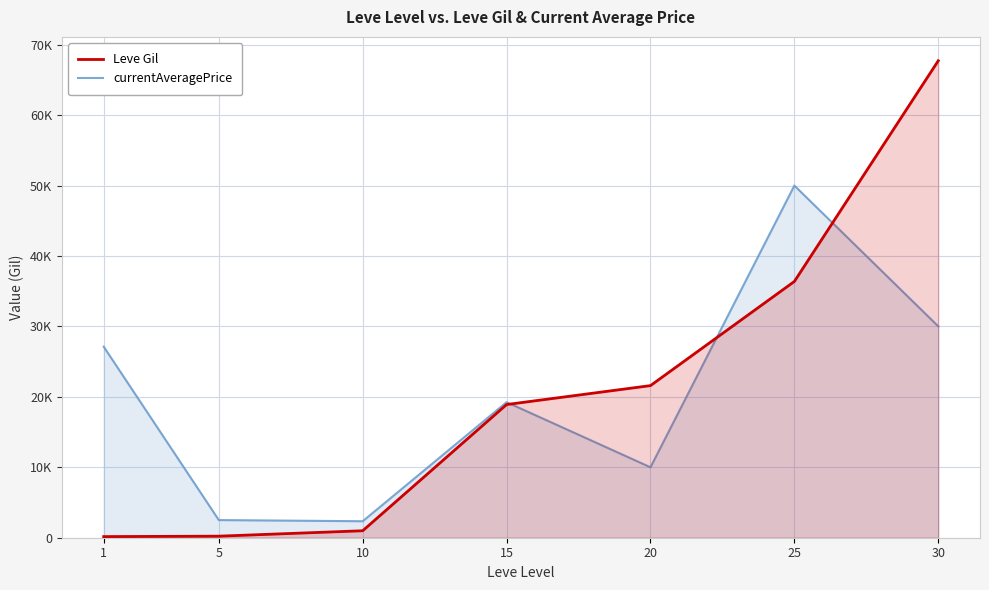

Which series has the widest spread of values?

Leve Gil